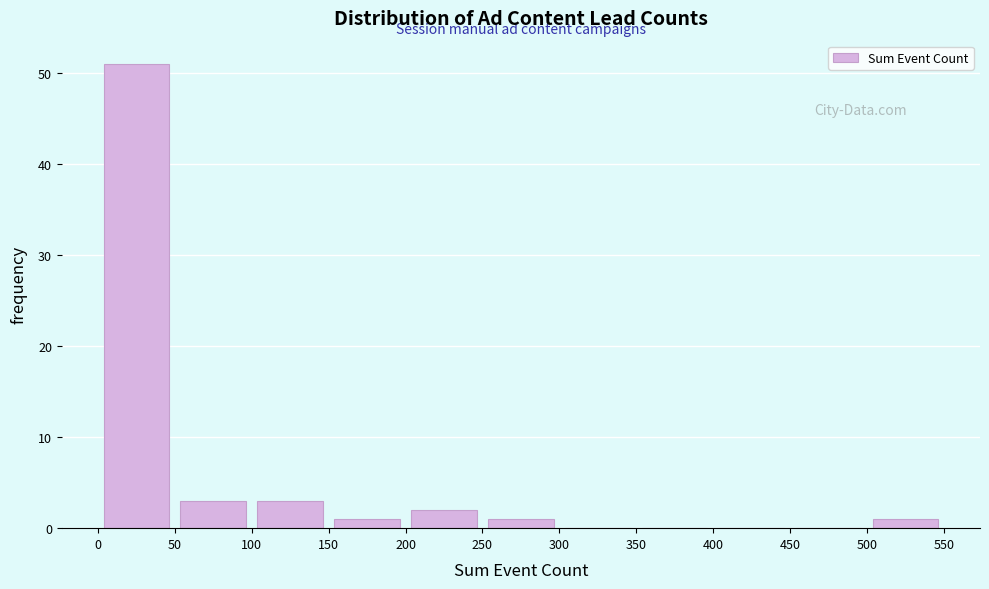

Reading left to right, list every bar in this chart as the range it spans on the x-axis followed by its height. The values are not printed on the chart, so give them approximately, as read against the axis.

0 to 50: 51
50 to 100: 3
100 to 150: 3
150 to 200: 1
200 to 250: 2
250 to 300: 1
300 to 350: 0
350 to 400: 0
400 to 450: 0
450 to 500: 0
500 to 550: 1